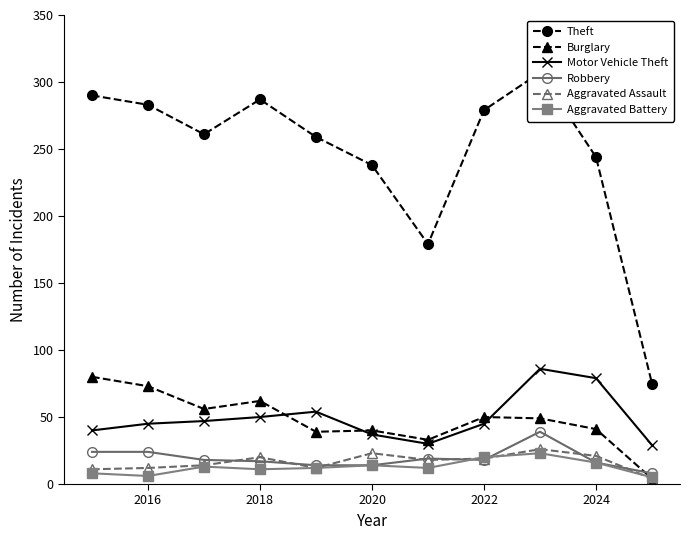

True or false: Aggravated Assault and Motor Vehicle Theft cross at least once.

False